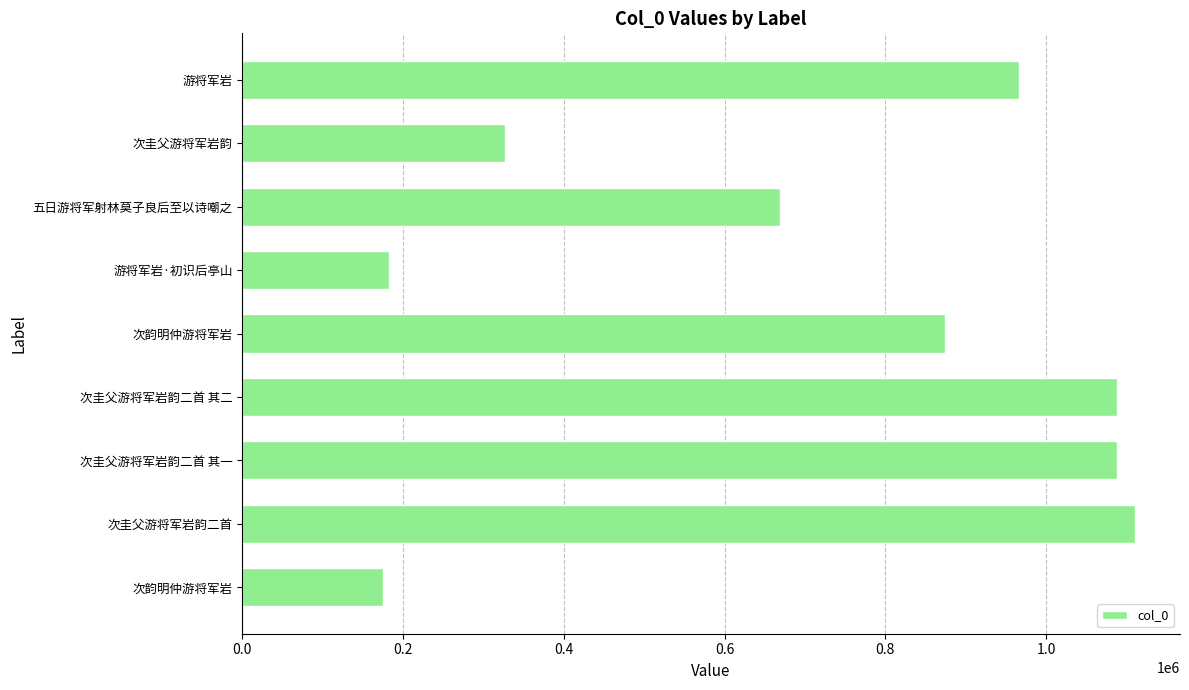

Are the bars grouped side by side (vs. stacked)?

No